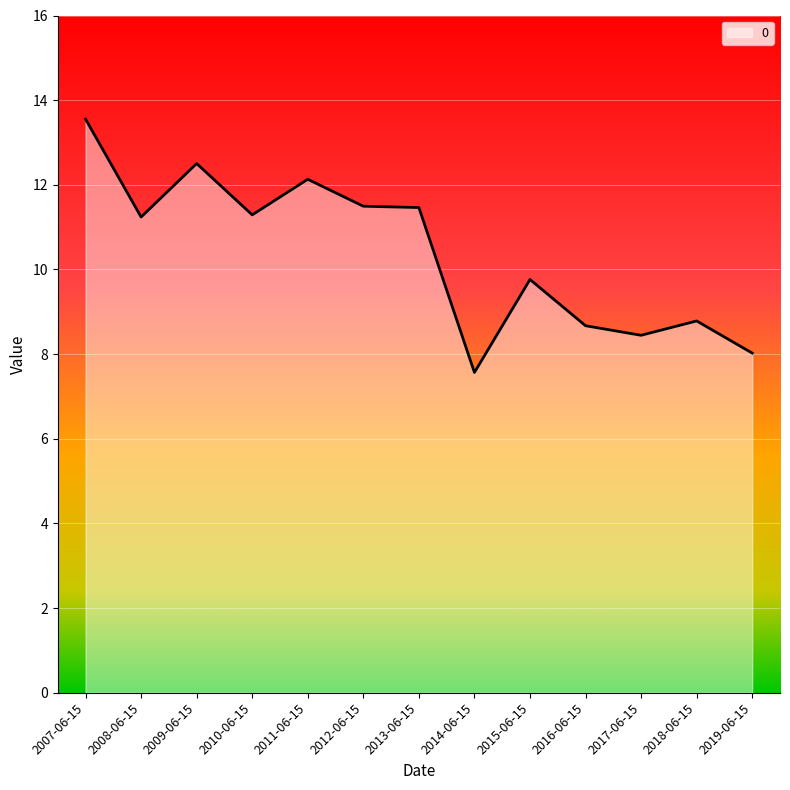

The value at 2012-06-15 is 11.5. True or false?

True